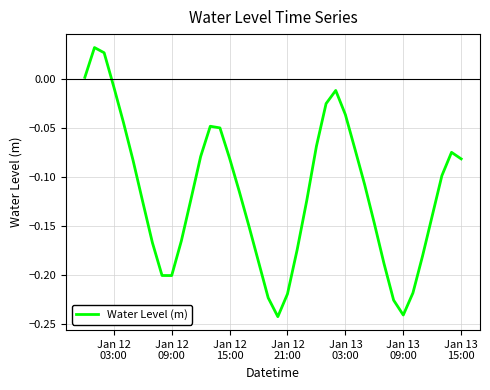

Does the chart have visible grid lines?

Yes